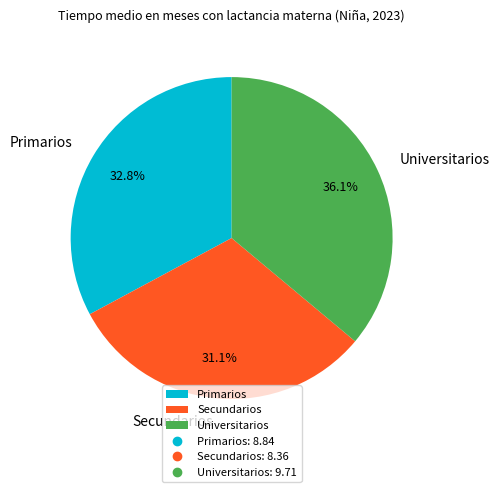

What is the ratio of the value at Universitarios to the value at Secundarios?

1.2